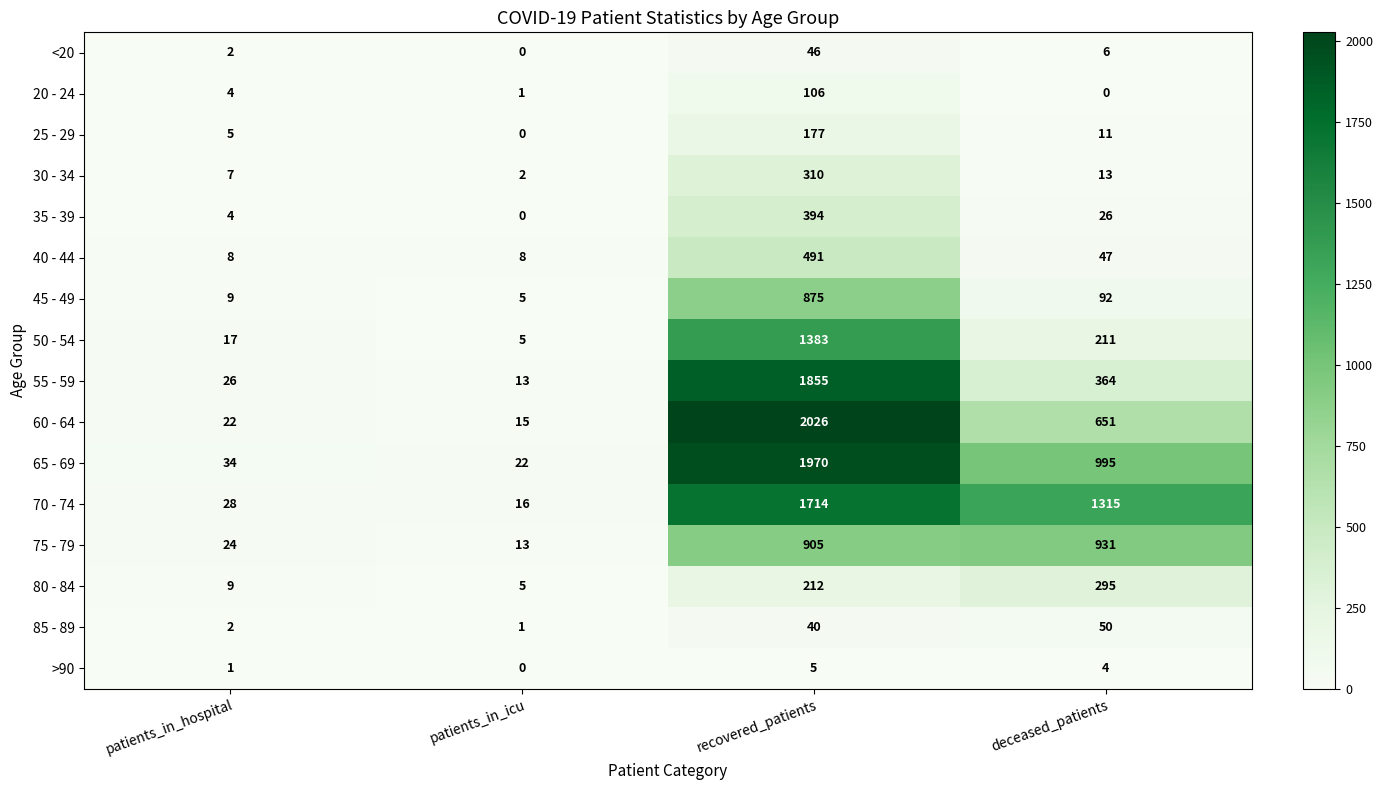

What is the lowest value of the 45 - 49 series?

5